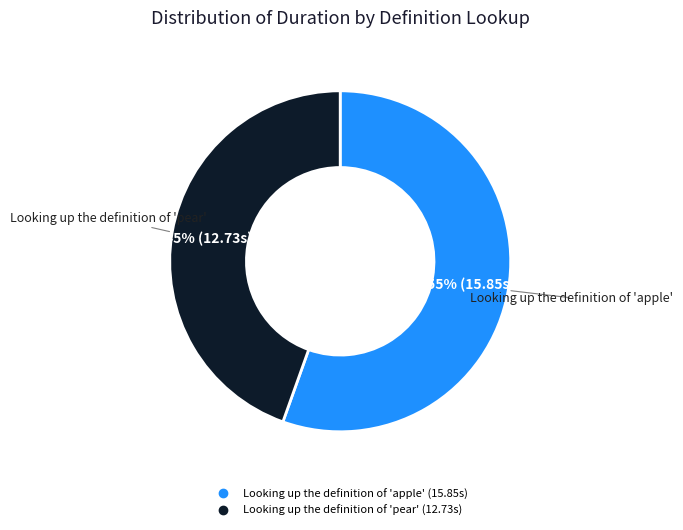

Is it true that Looking up the definition of 'pear' is 54% of the pie?

False